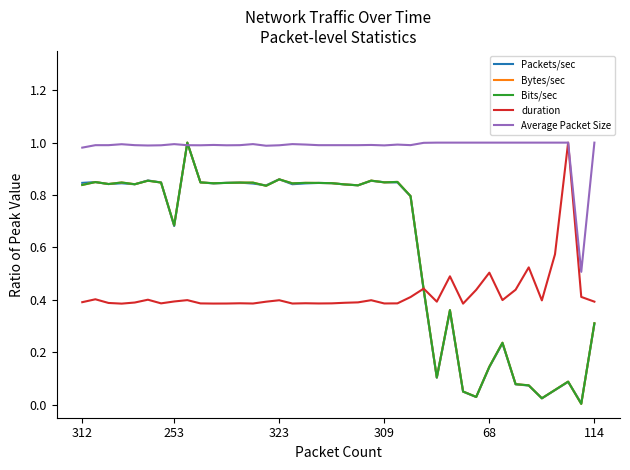

Which series has the largest total across all categories?

Average Packet Size